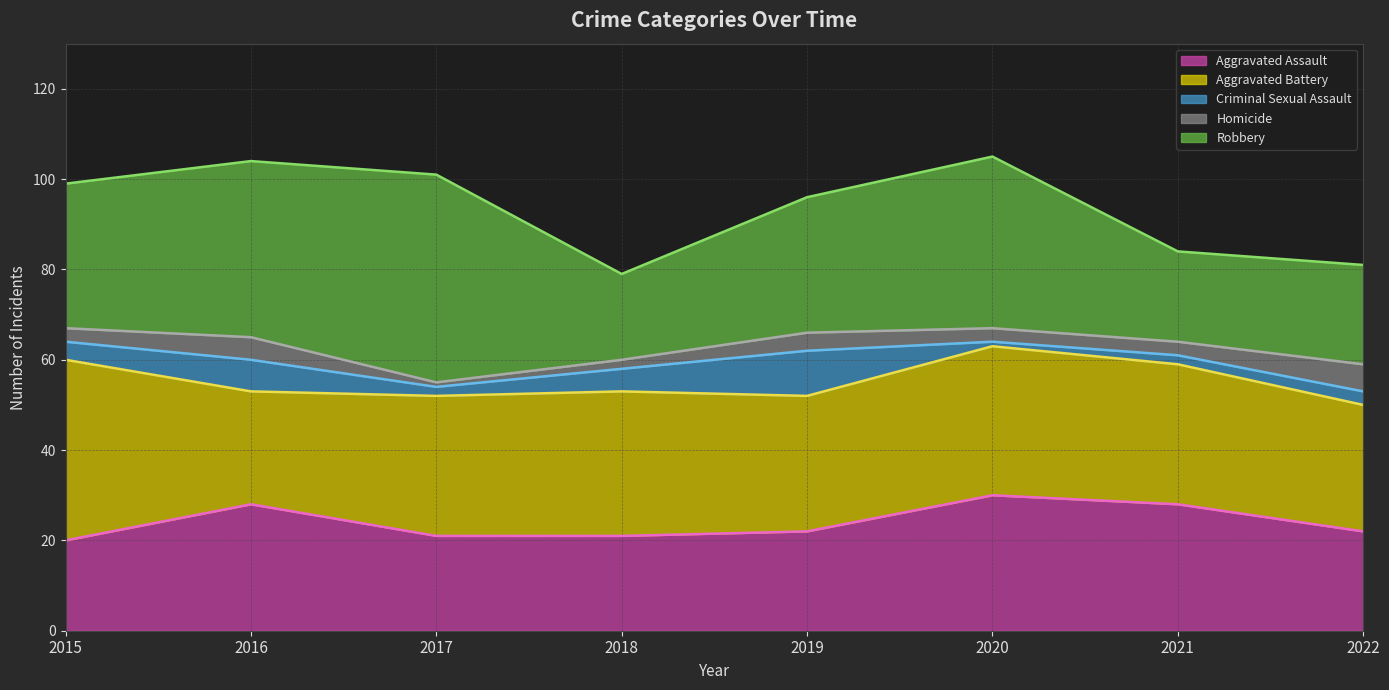

Where do Aggravated Assault and Aggravated Battery first cross each other?

2015 and 2016